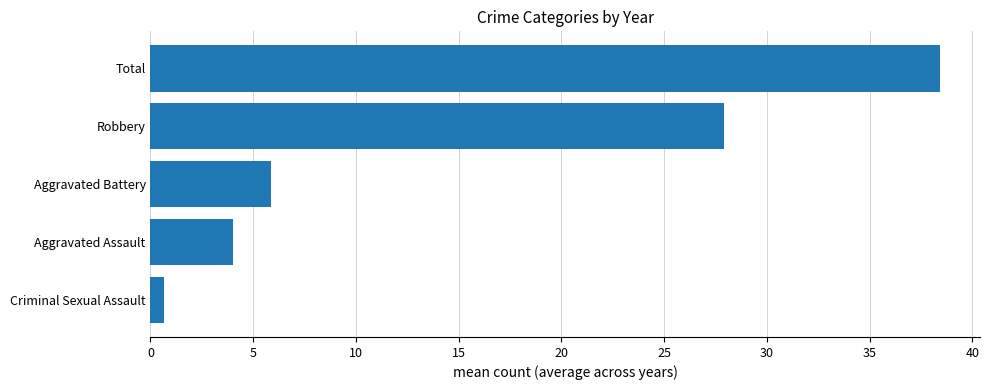

Reading bottom to top, what are all the values shown in this chart?

Criminal Sexual Assault=0.7	Aggravated Assault=4.0	Aggravated Battery=5.9	Robbery=27.9	Total=38.4